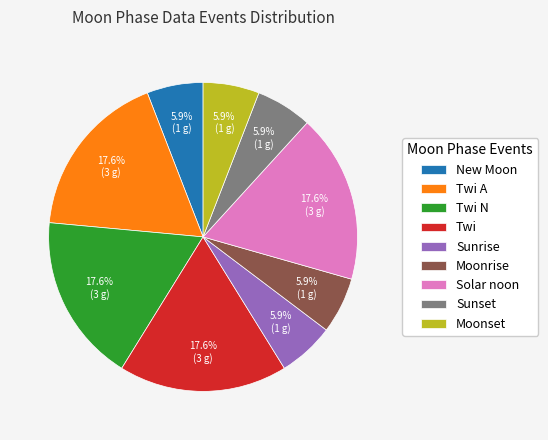

To the nearest percent, what portion does Solar noon represent?

18%